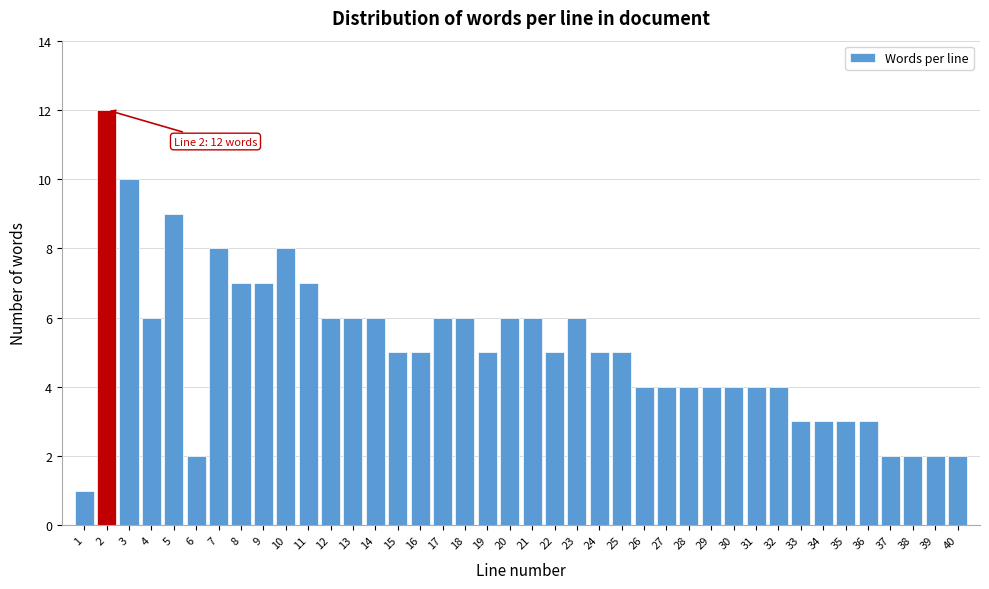

What is the value of the 14th bar from the left?

6